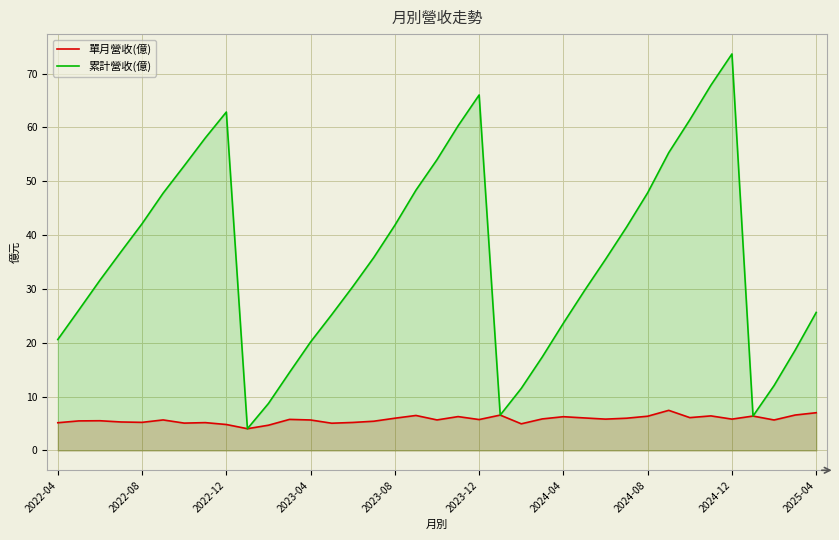

List the series in order of their peak value, highest first.

累計營收(億), 單月營收(億)